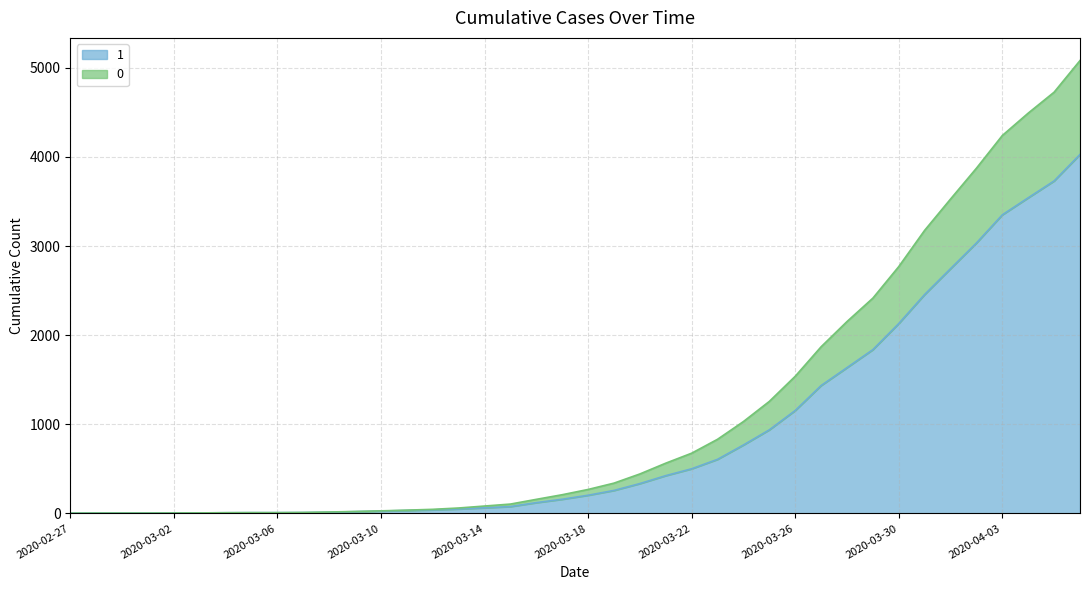

What is the minimum value for 1?

3